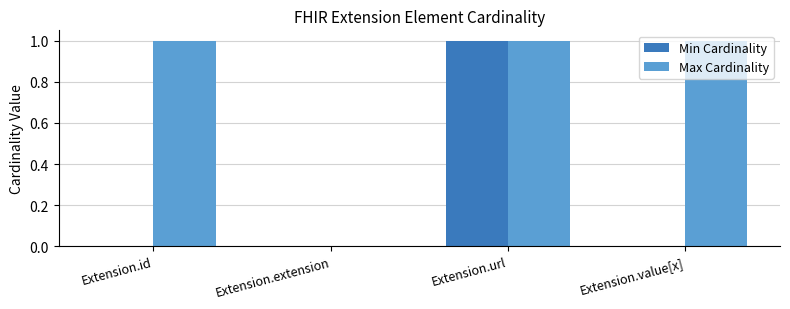

What is the maximum value for Min Cardinality?

1